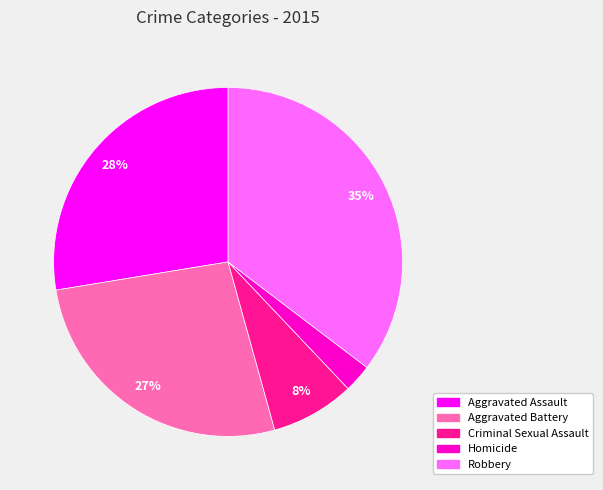

Does Aggravated Battery represent more than half of the total?

No